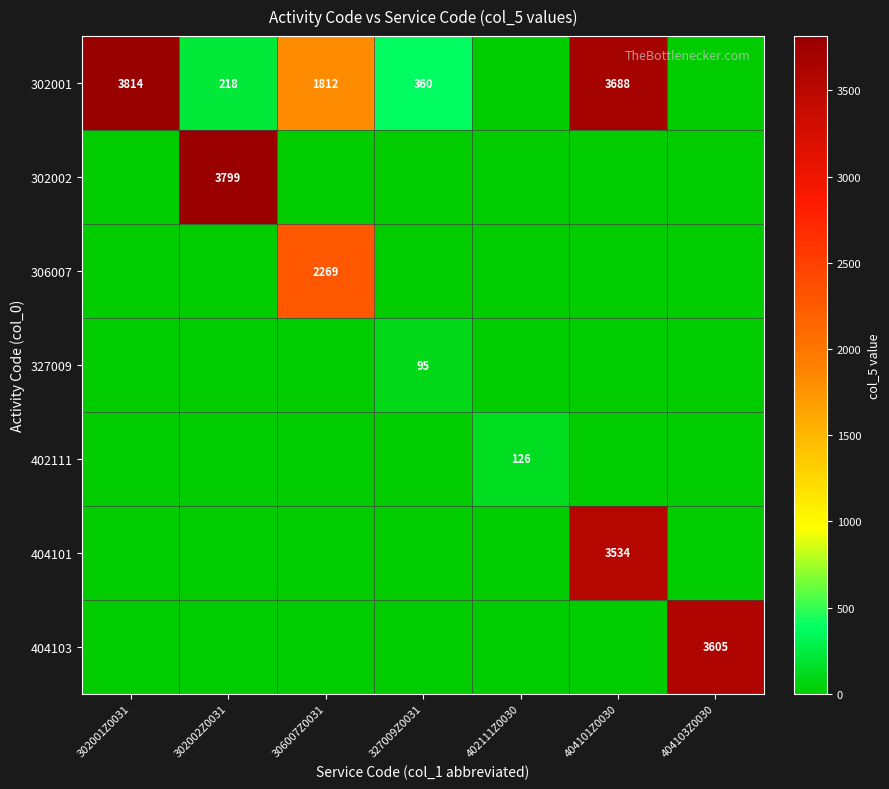

Is it true that 327009 equals 95 at 327009Z0031?

True